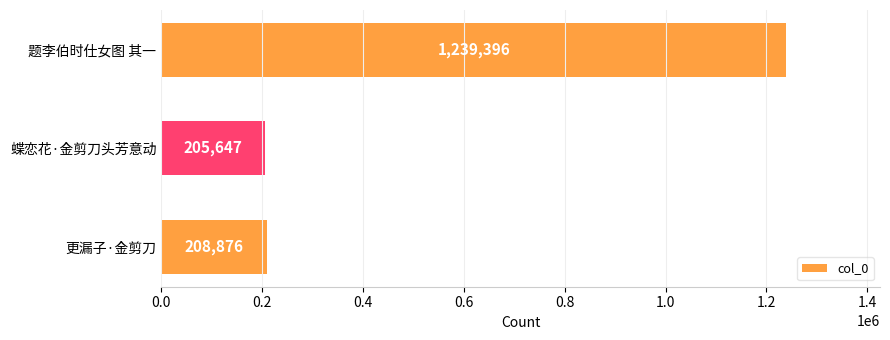

Does the chart contain stacked bars?

No